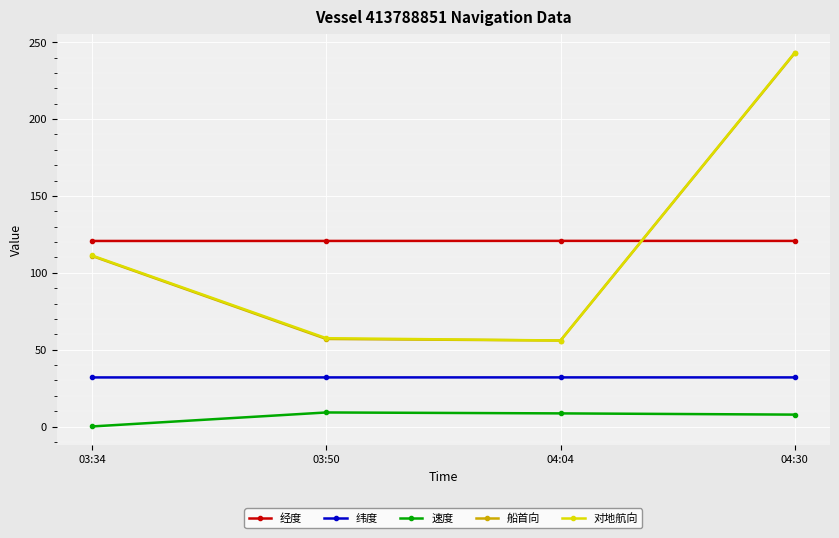

What is the lowest value of the 纬度 series?

32.0